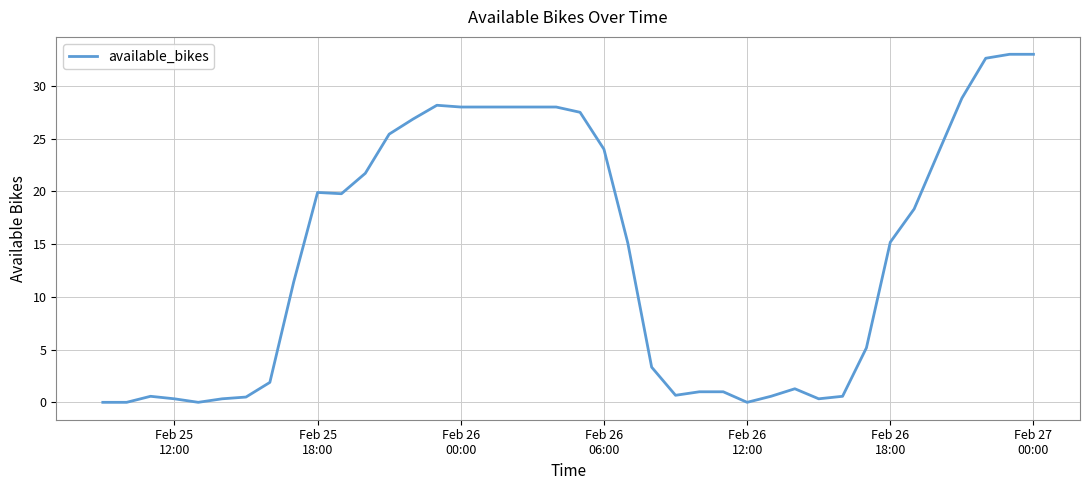

What is the difference between the maximum and minimum values?

33.0